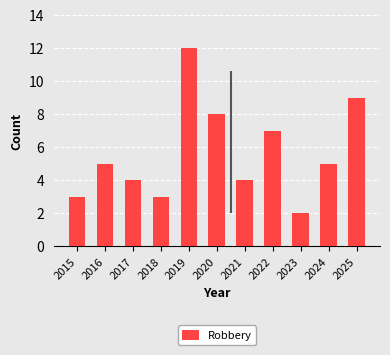

At which label is the value closest to 7?

2022